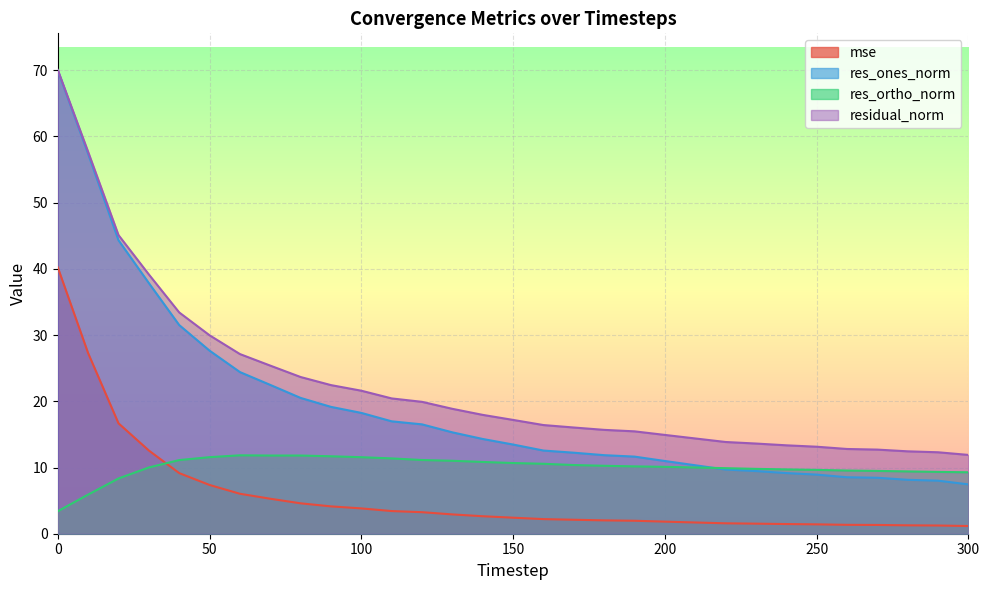

Is the value of res_ones_norm at 180 greater than the value of mse at 20?

No